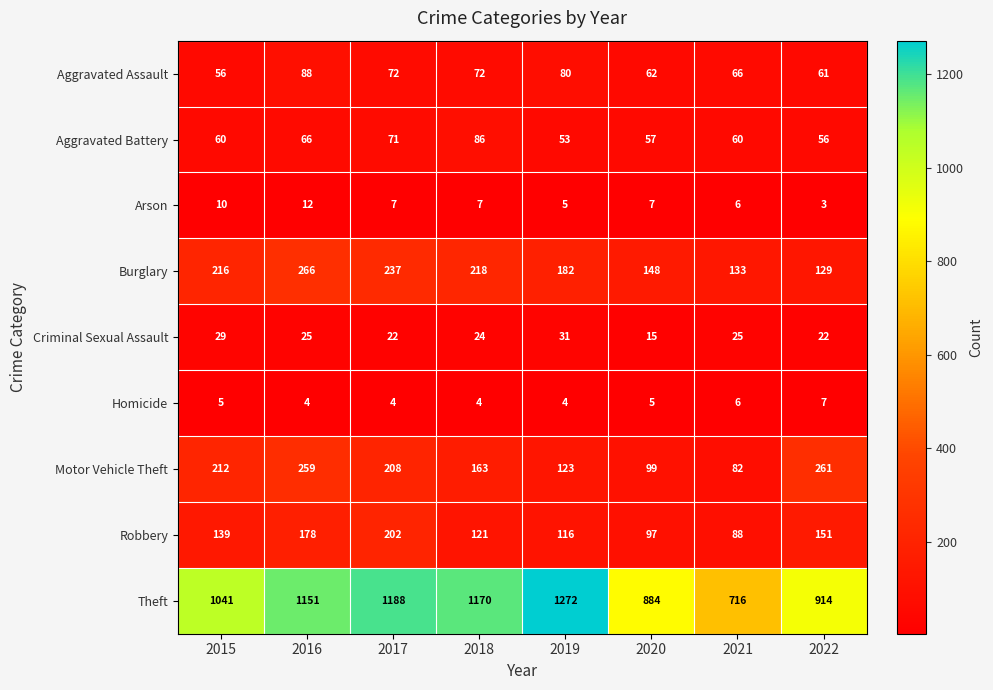

True or false: Arson has a value of 3 at 2021.

False